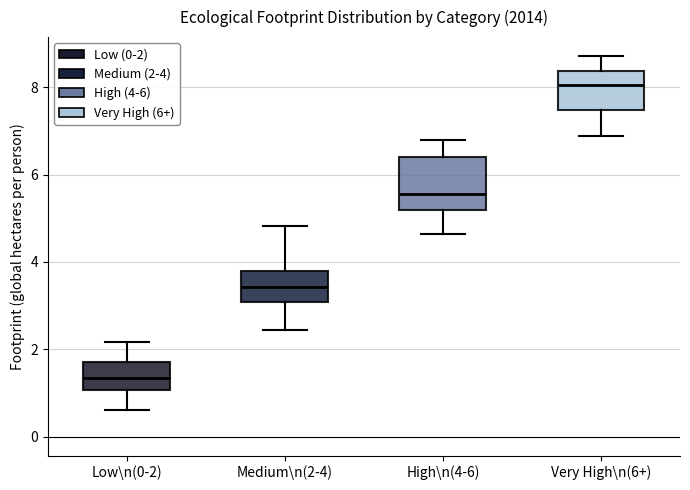

Which box's median line is the highest?

Very High\n(6+)